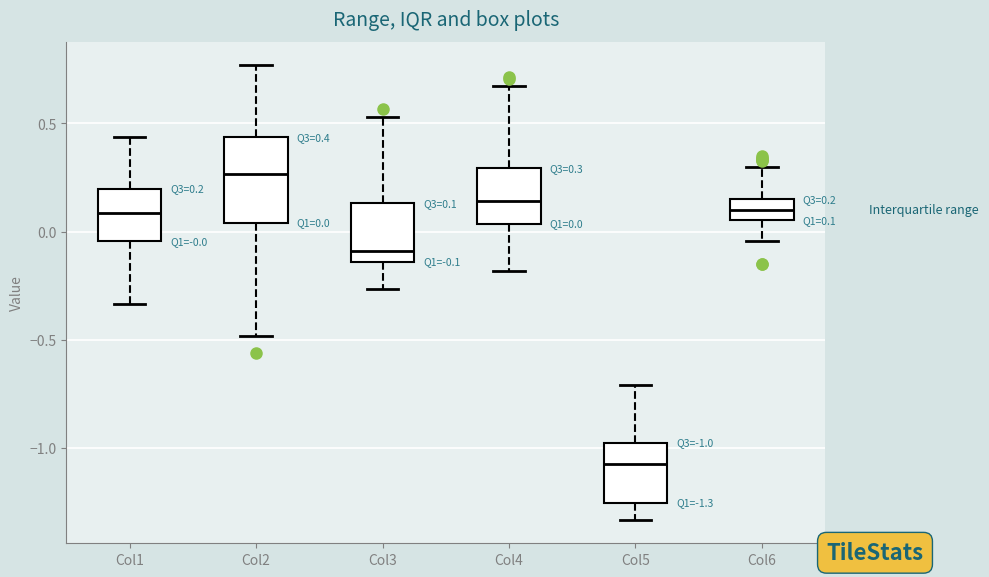

Which box's median line is the lowest?

Col5